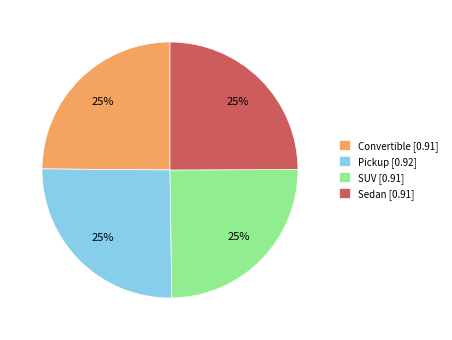

To the nearest percent, what is the combined percentage of Sedan and Pickup?

50%